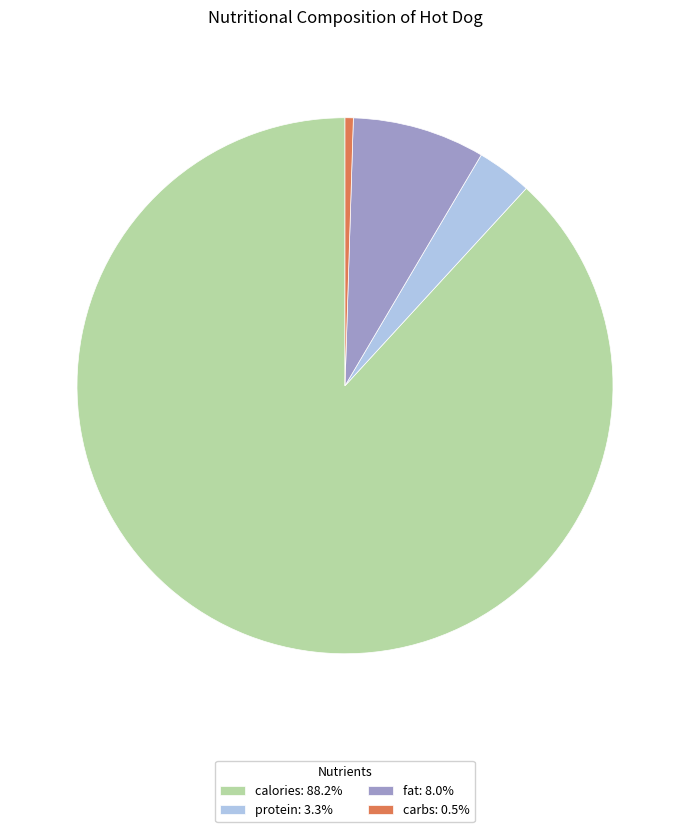

Is there any slice that represents more than half of the pie?

Yes